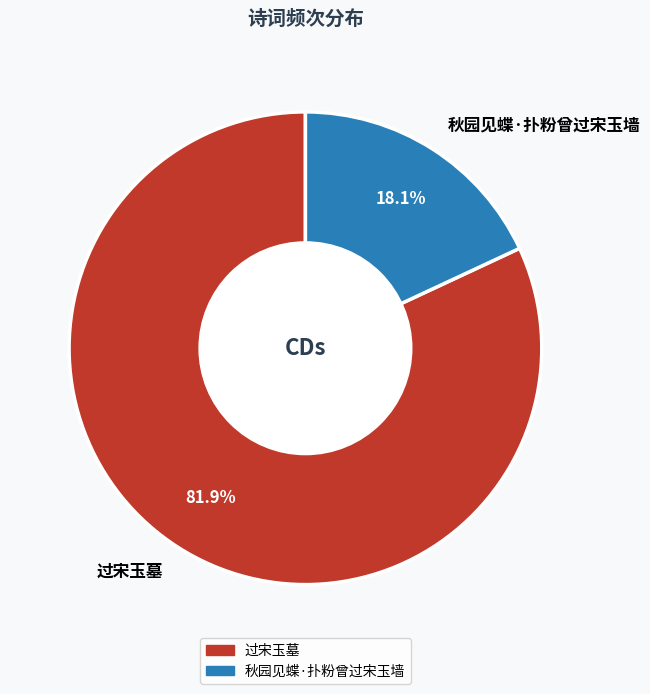

To the nearest percent, what percentage of the pie is 过宋玉墓?

82%